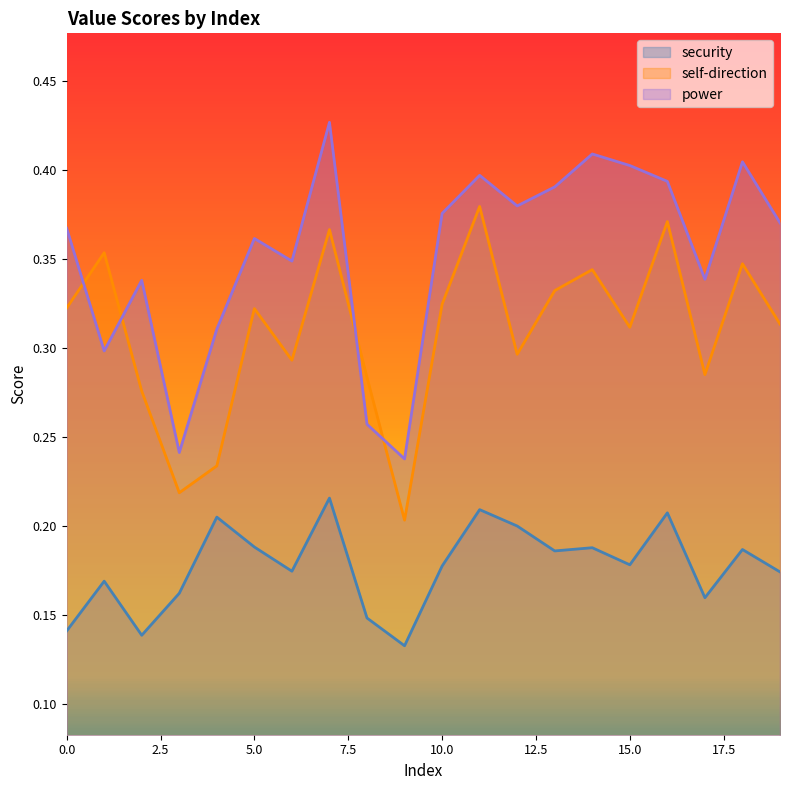

List the series in order of their overall mean, highest first.

power, self-direction, security